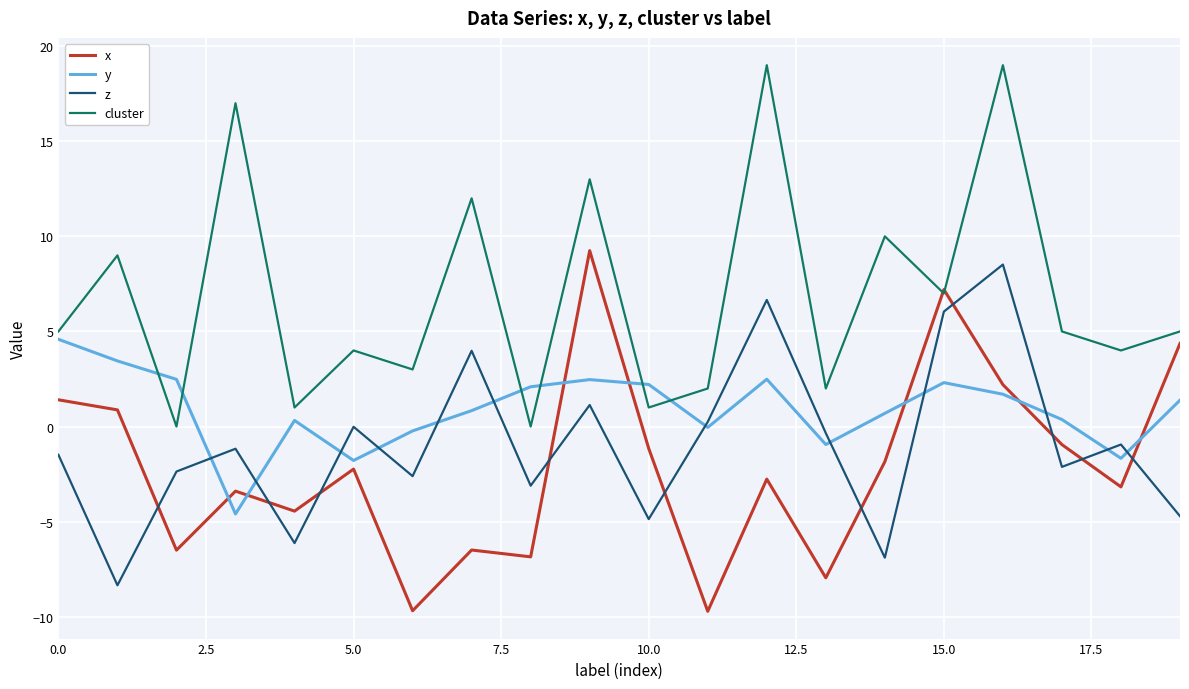

What is the greatest value displayed?

19.0